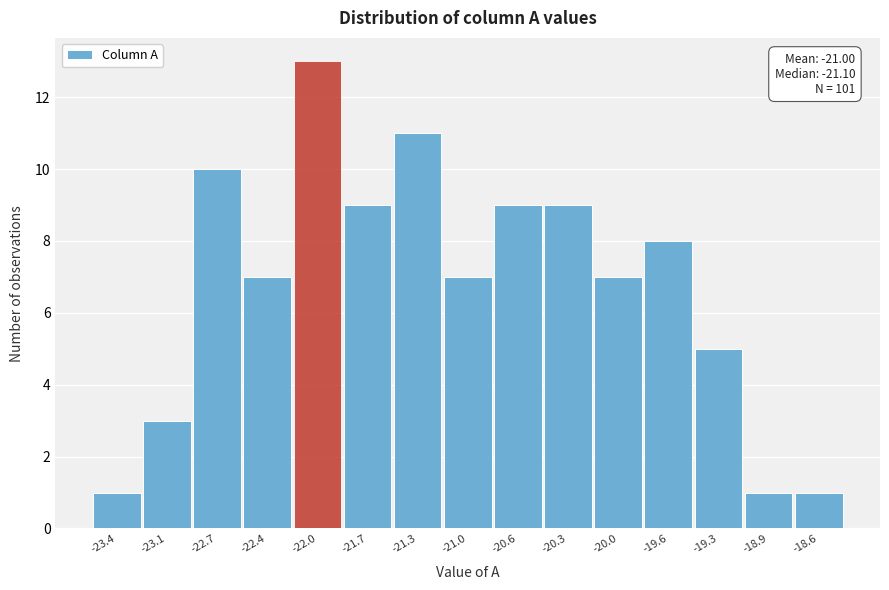

Reading left to right, transcribe all the data shown in this chart.

-23.4=1	-23.1=3	-22.7=10	-22.4=7	-22.0=13	-21.7=9	-21.3=11	-21.0=7	-20.6=9	-20.3=9	-20.0=7	-19.6=8	-19.3=5	-18.9=1	-18.6=1